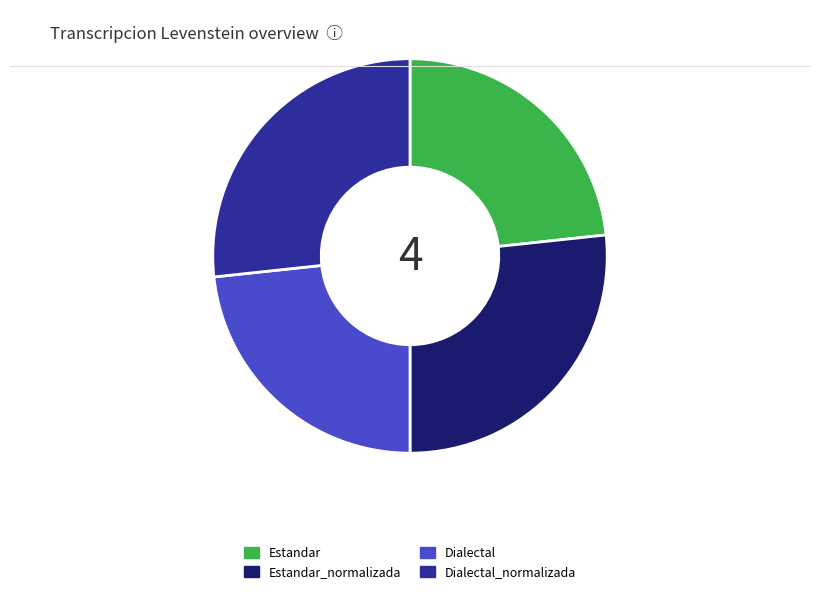

How many segments does this pie chart have?

4